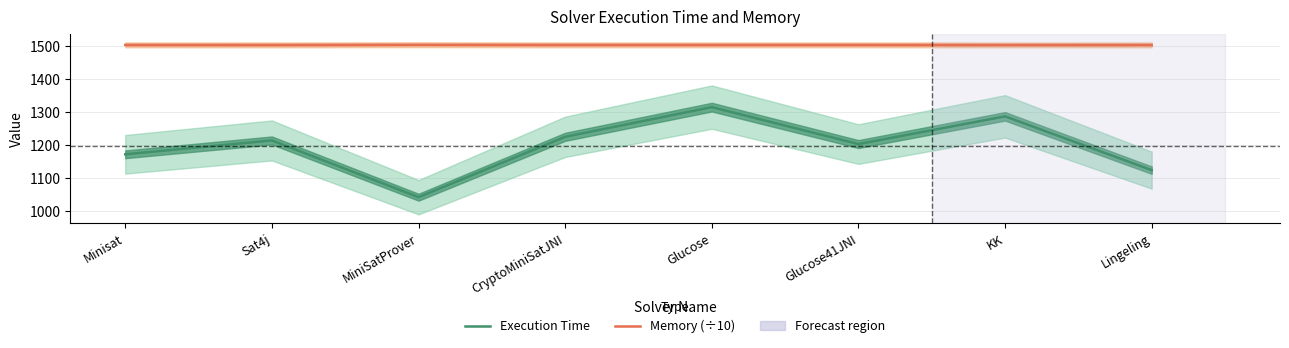

What is the average value of the Memory (÷10) series?

1502.7